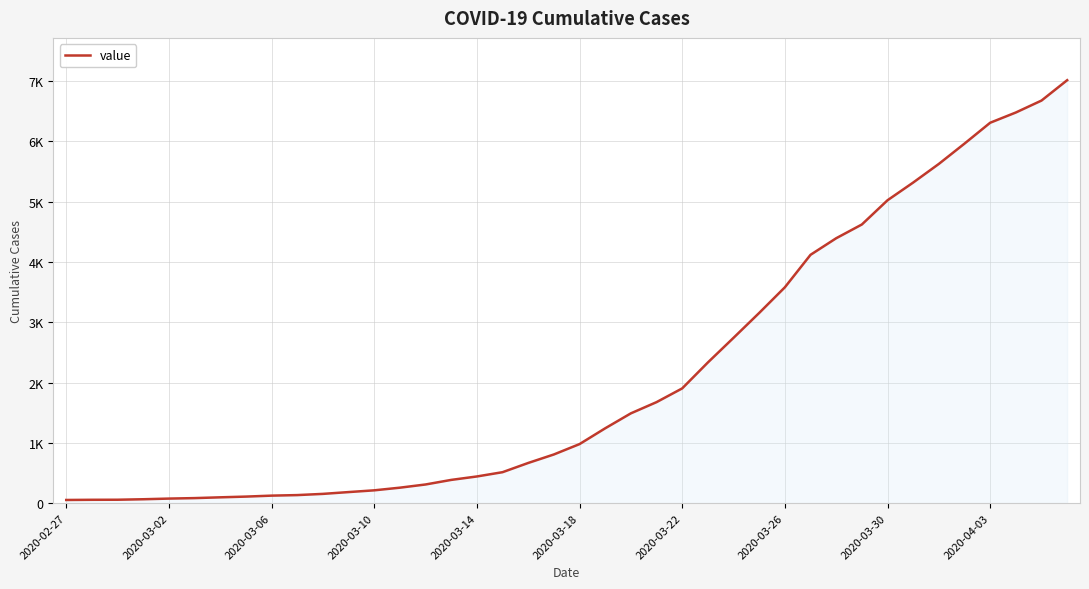

Is this an area chart (filled region under the line)?

Yes